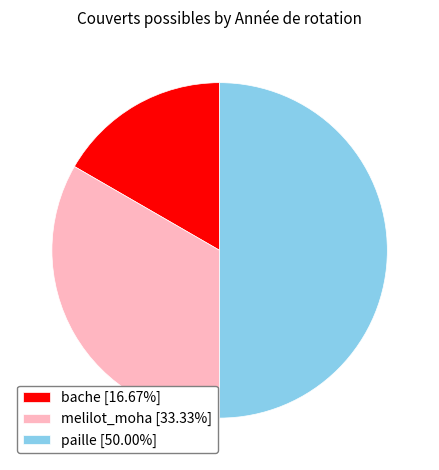

The melilot_moha slice represents 33% of the pie. True or false?

True